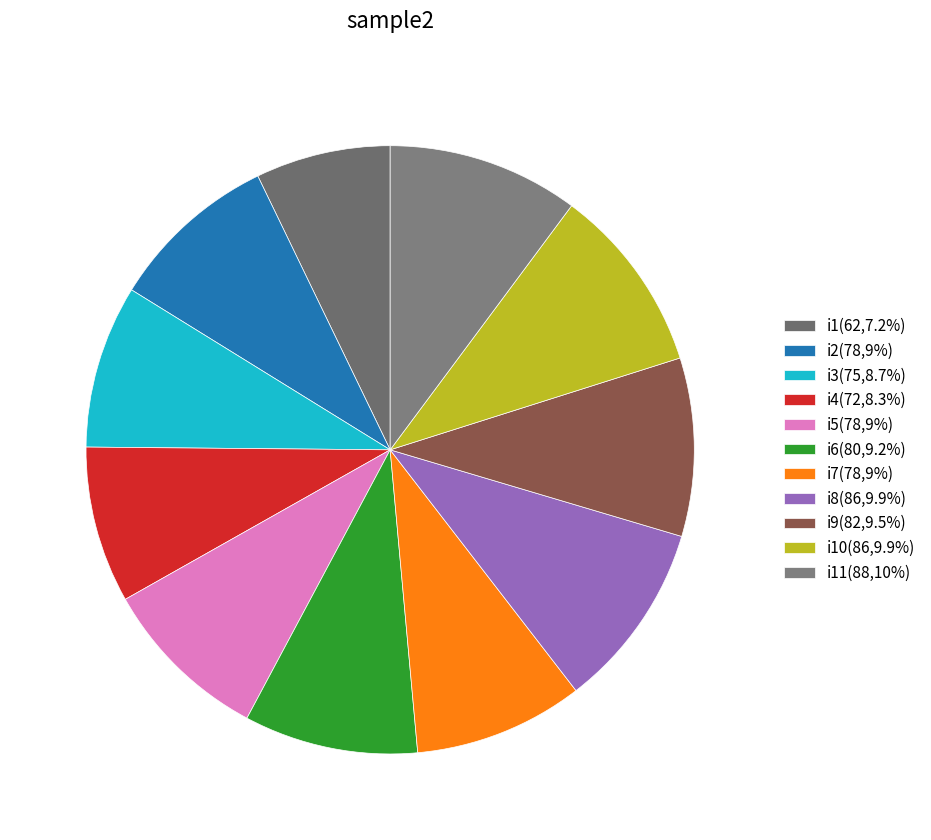

How many slices are in this pie chart?

11